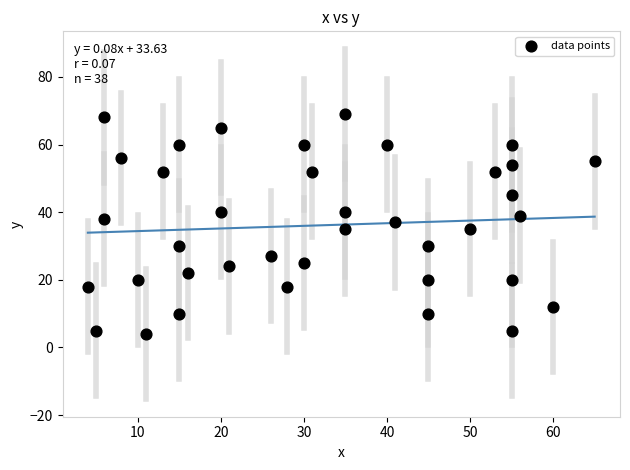

What is the range of Y values (max minus min)?

65